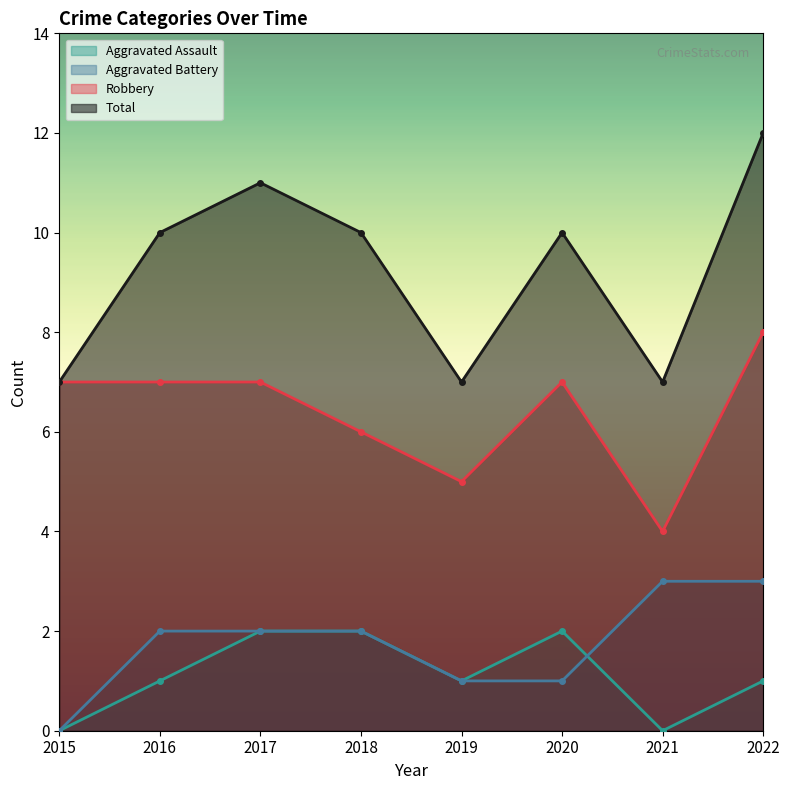

What is the difference between the maximum and minimum values in the Robbery series?

4